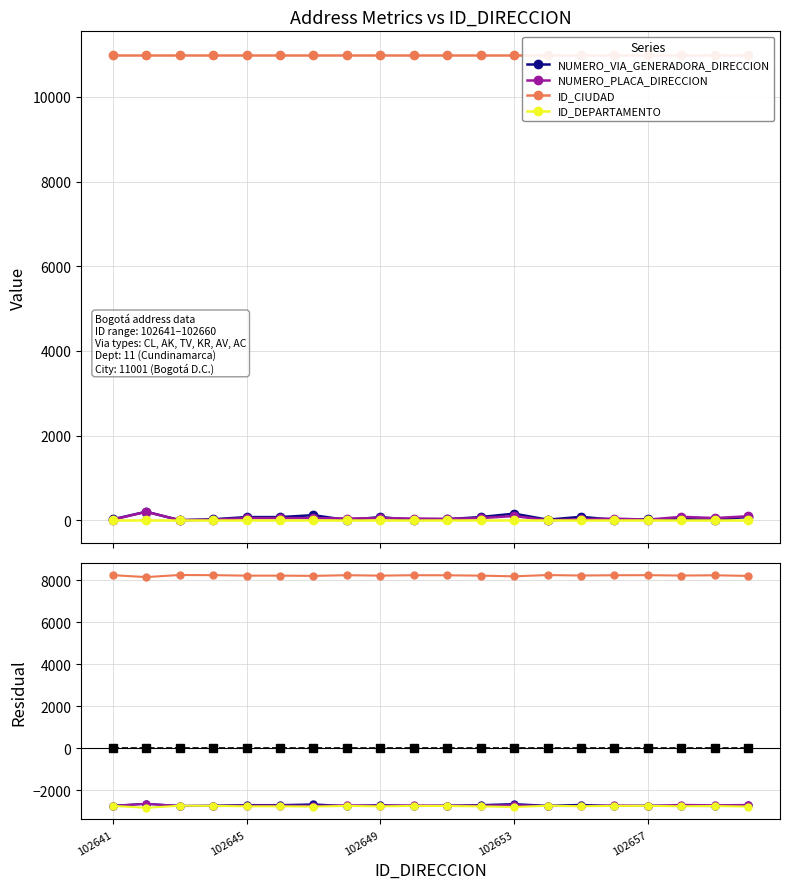

Does the chart have visible grid lines?

Yes